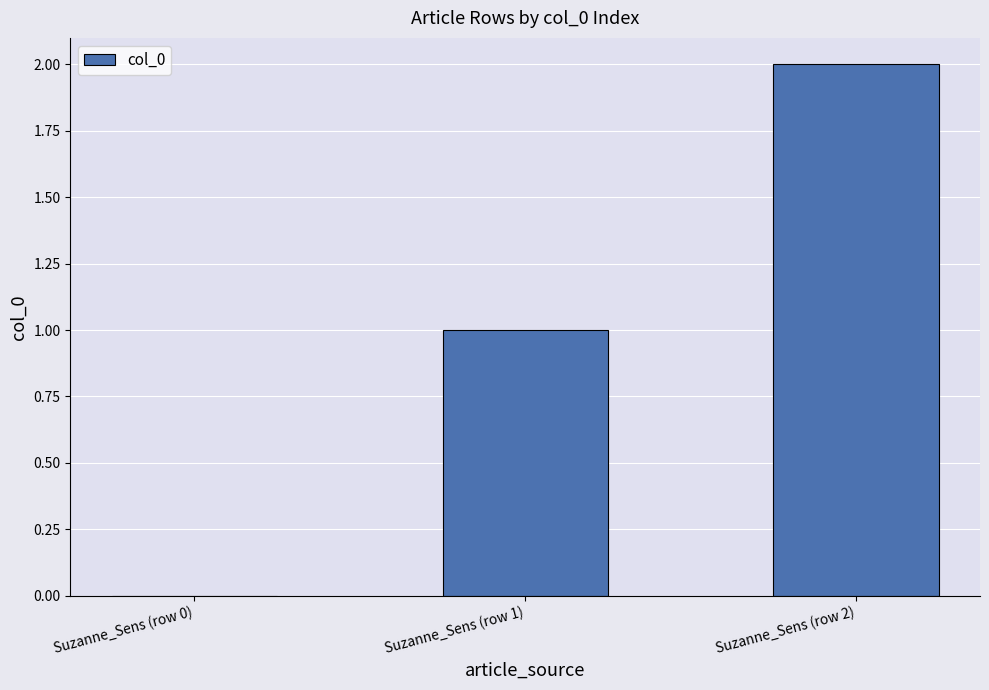

Count the values in the range 0 to 2.

3